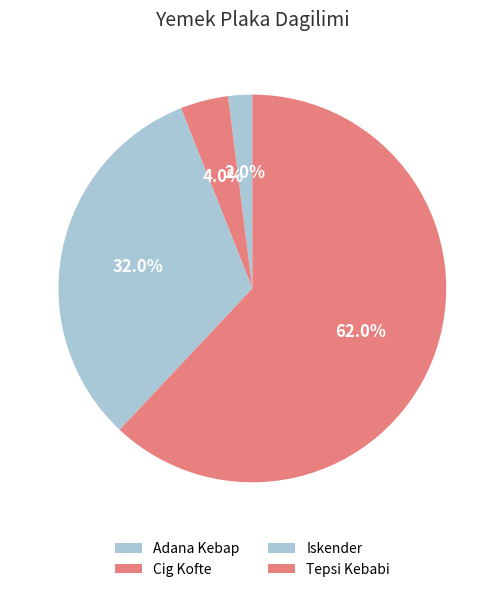

What is the change in value from Adana Kebap to Tepsi Kebabi?

+30